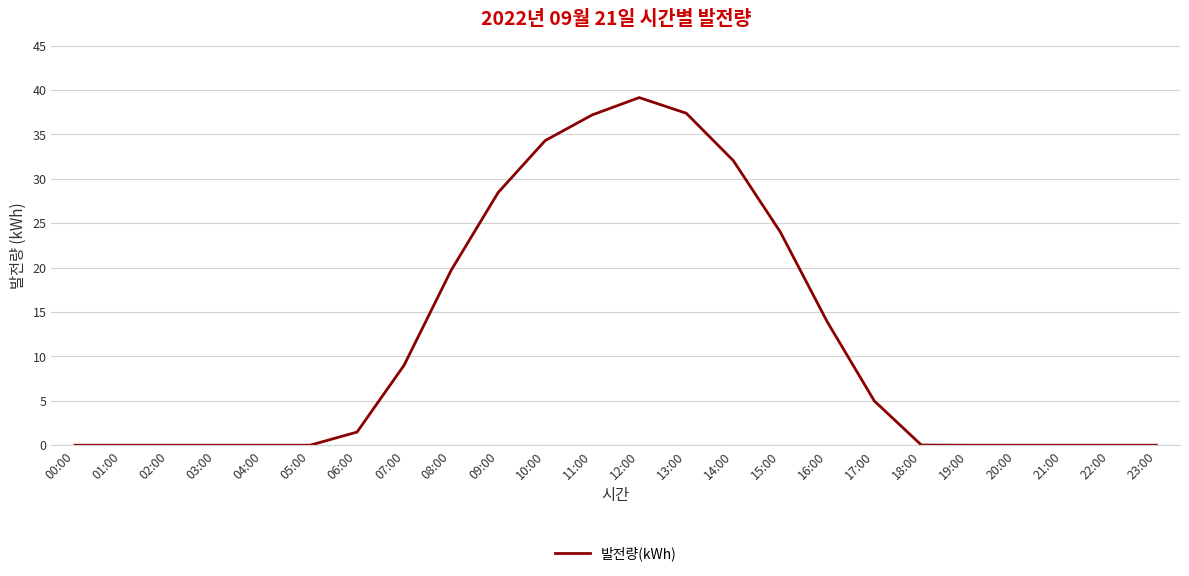

True or false: the data shows 64.6 at 12:00.

False